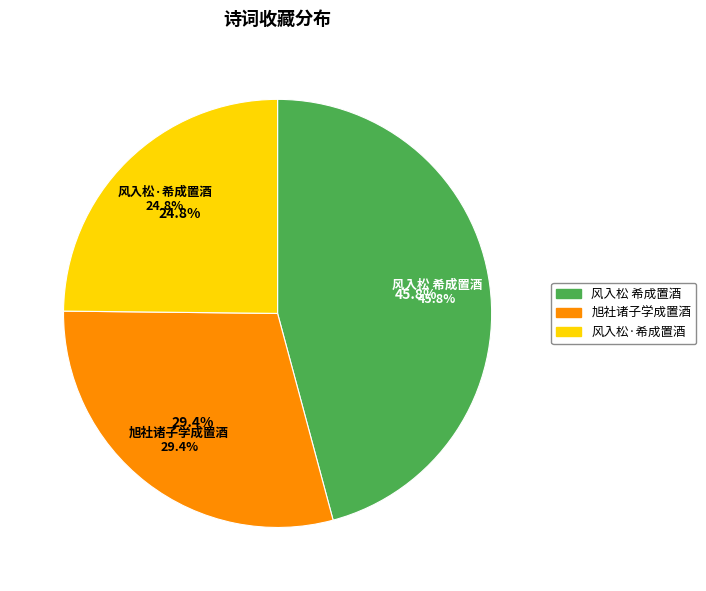

What is the total percentage of 风入松 希成置酒南园池畔花树下 and 风入松·希成置酒南园池畔花树下?

70.6%